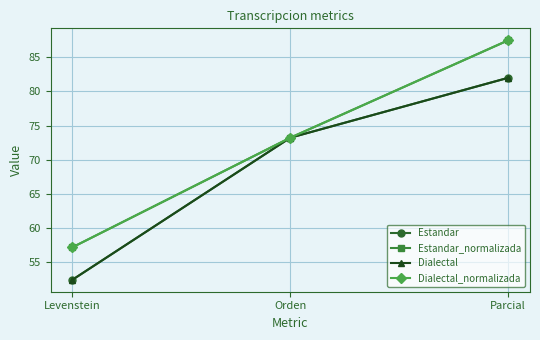

Which category has the lowest value across all series?

Levenstein